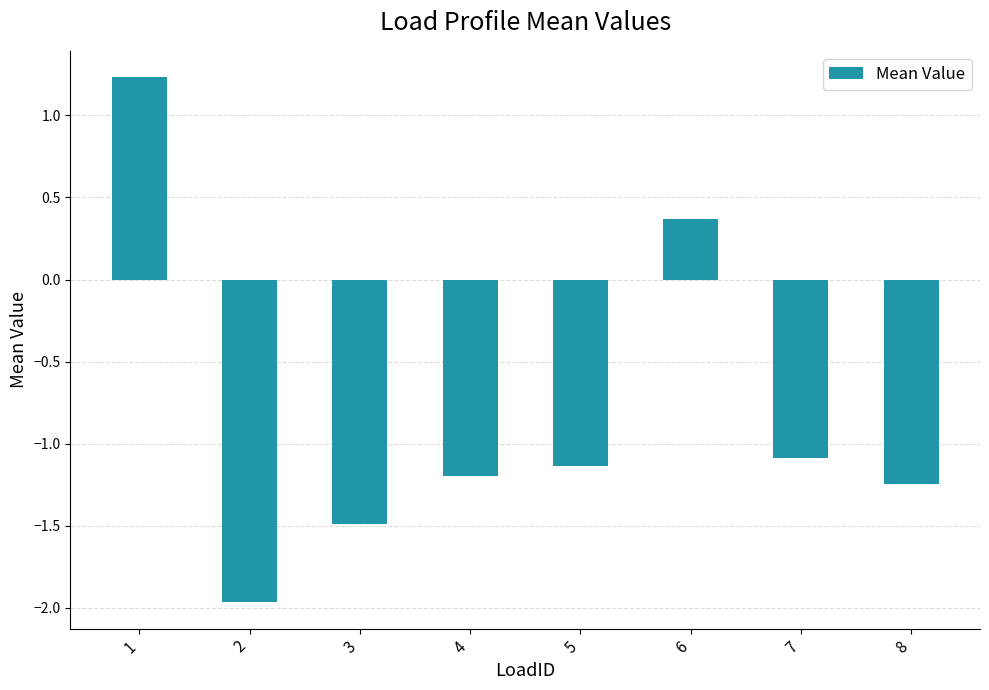

Is it true that the value at 3 is -1.5?

True